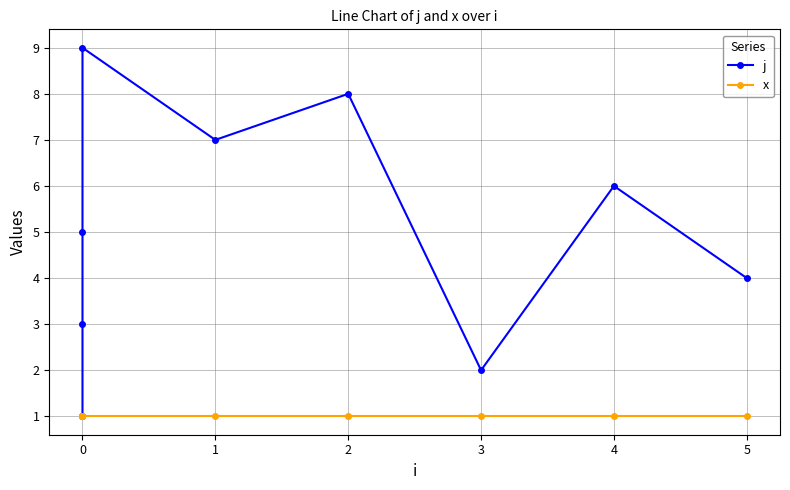

How many lines are shown in the chart?

2